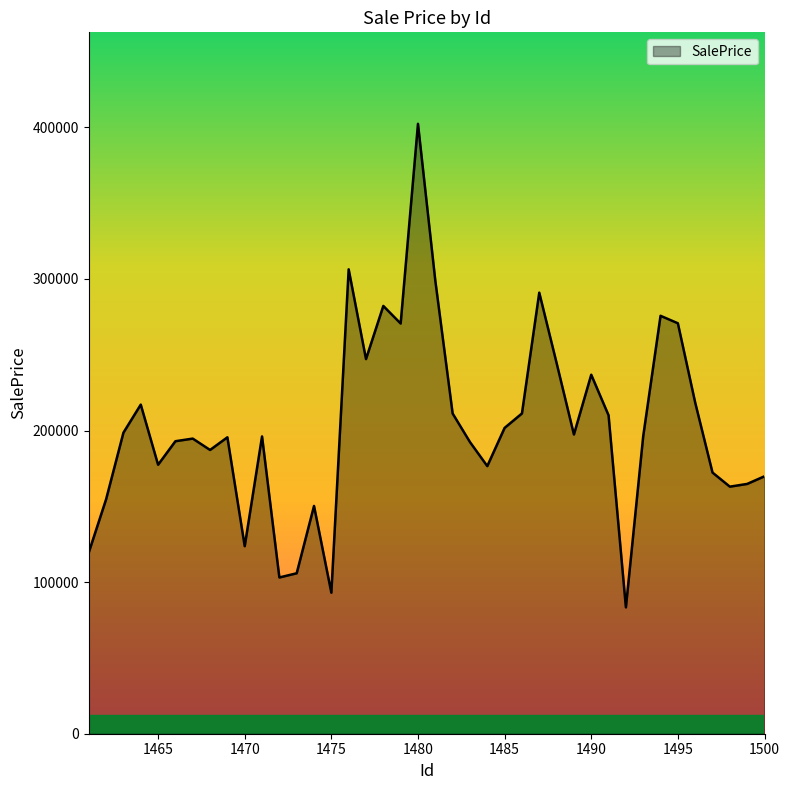

How many lines are shown in the chart?

1